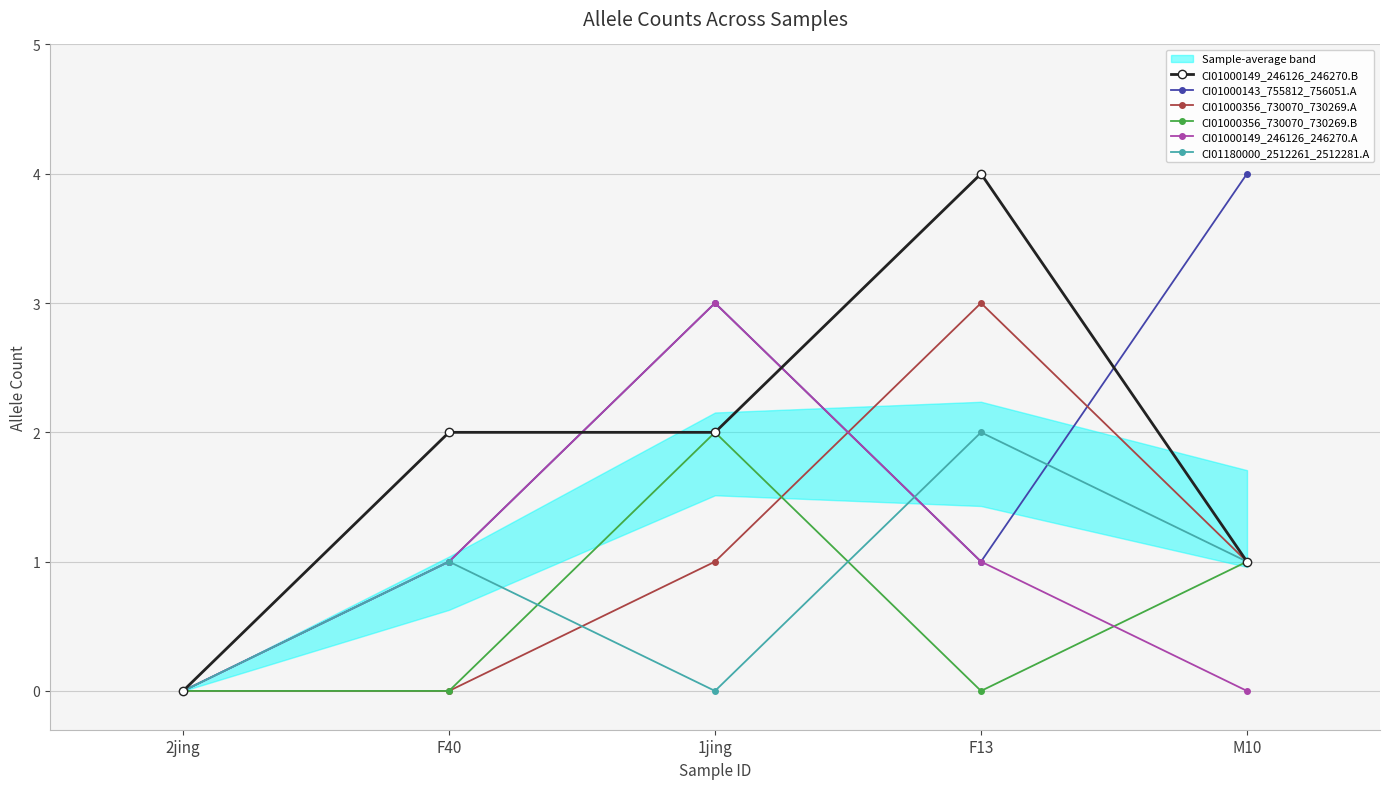

What is the difference between the highest and lowest values at F40?

2